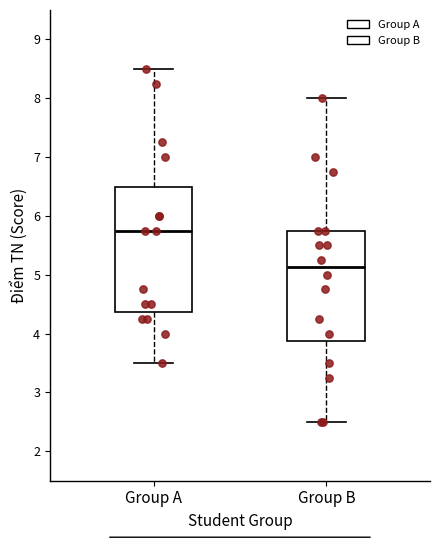

Reading left to right, transcribe this box plot: for each box, give where its median line is, the range the box spans, and where its two whiskers end, as read against the y-axis. The values are not printed on the chart, so give them approximately, as read against the axis.

Group A: median 5.8, box 4.4 to 6.5, whiskers 3.5 to 8.5
Group B: median 5.1, box 3.9 to 5.8, whiskers 2.5 to 8.0